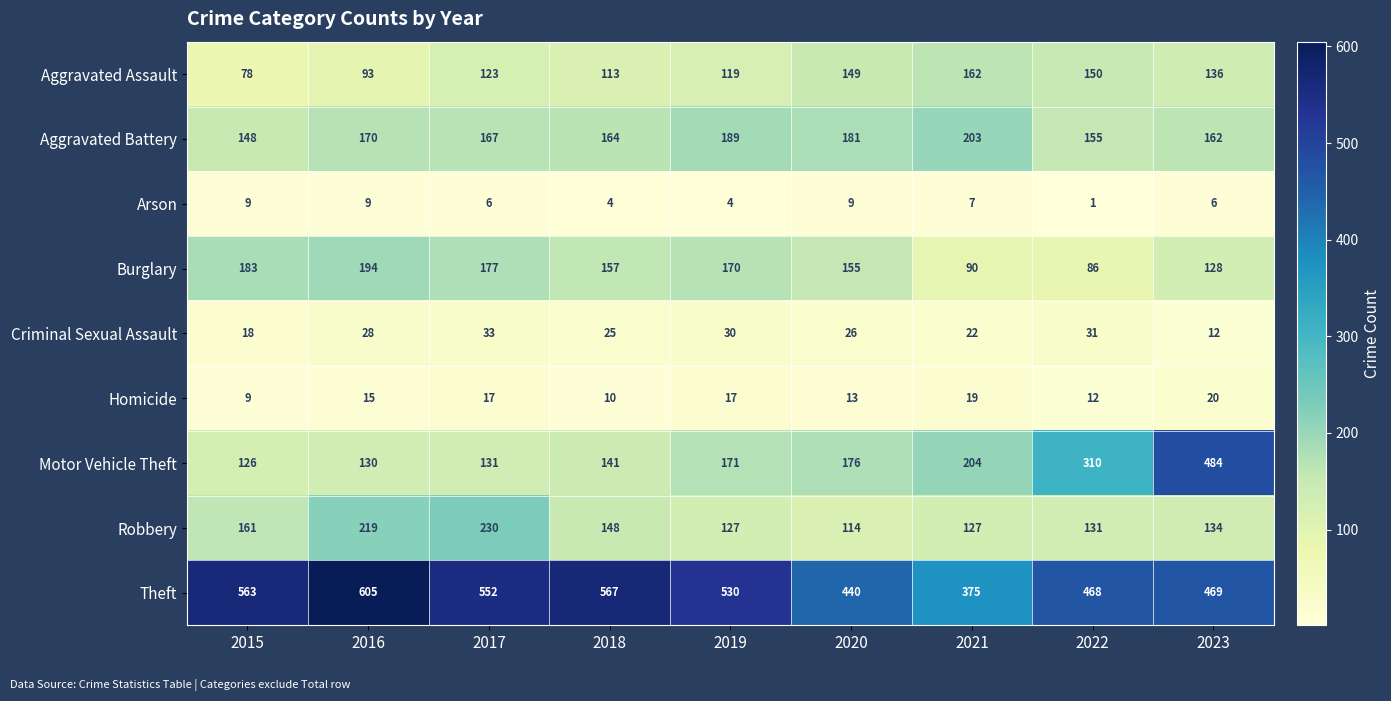

What is the difference between the maximum and second lowest values in the Homicide series?

10